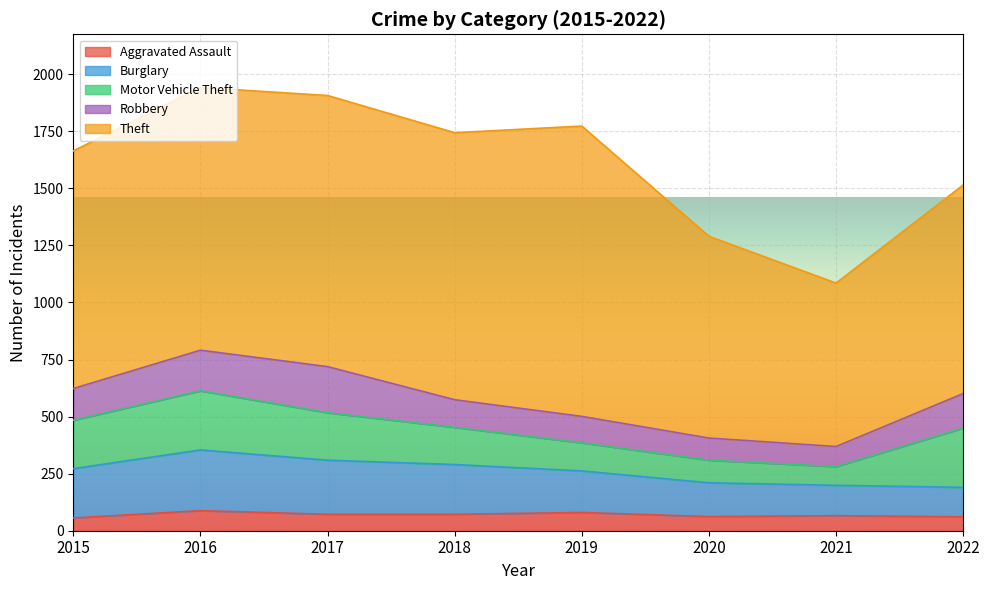

Between 2021 and 2018, which is larger?

2018